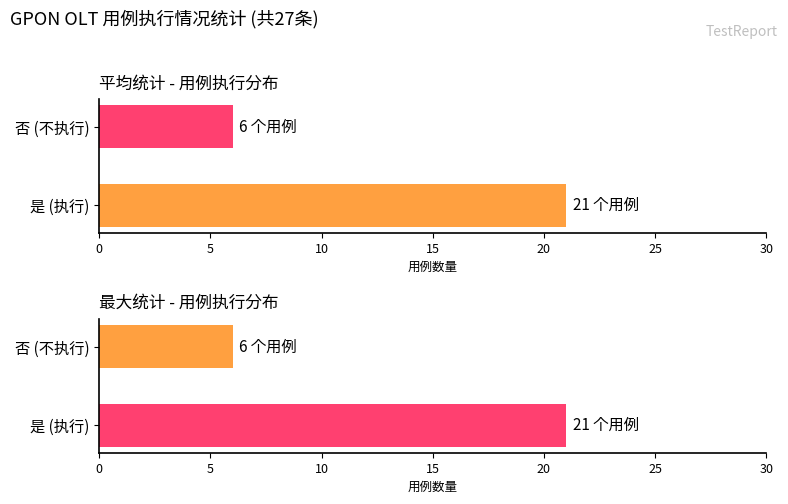

What is the value of the 用例数量(最大) bar at the 2nd from the left?

6